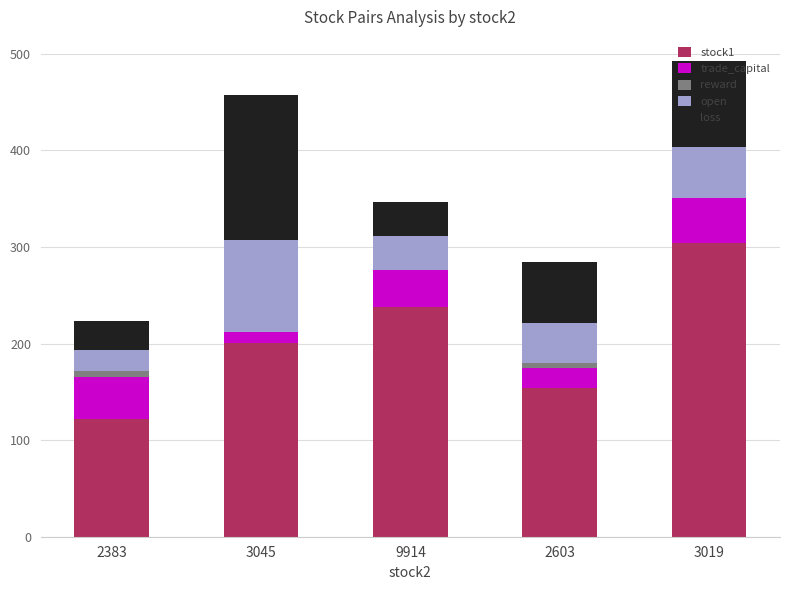

At 9914, list the series in order from smallest to largest.

reward, loss, open, trade_capital, stock1